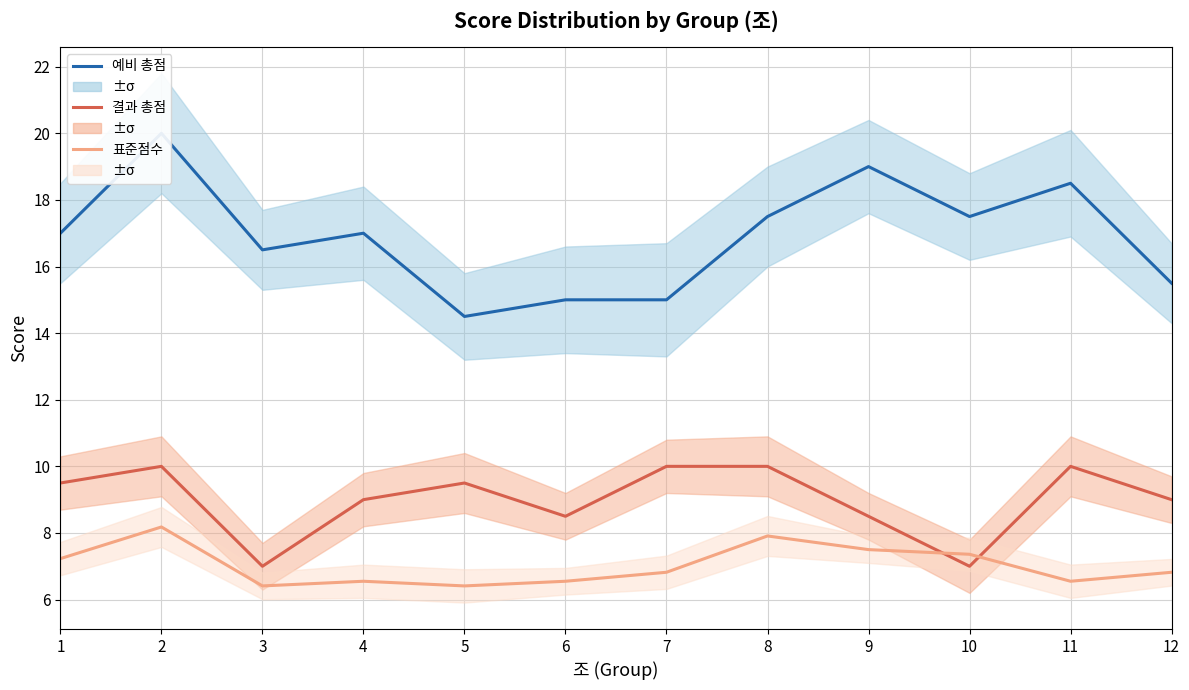

What is the total value across all series at 3?

29.9